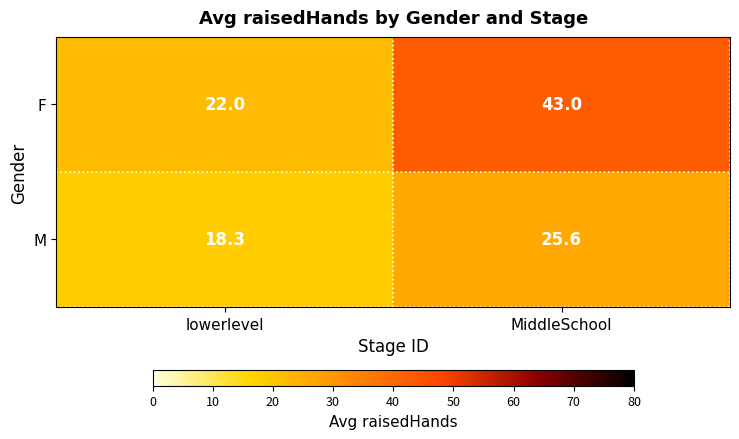

At which category is the sum across all series the highest?

MiddleSchool